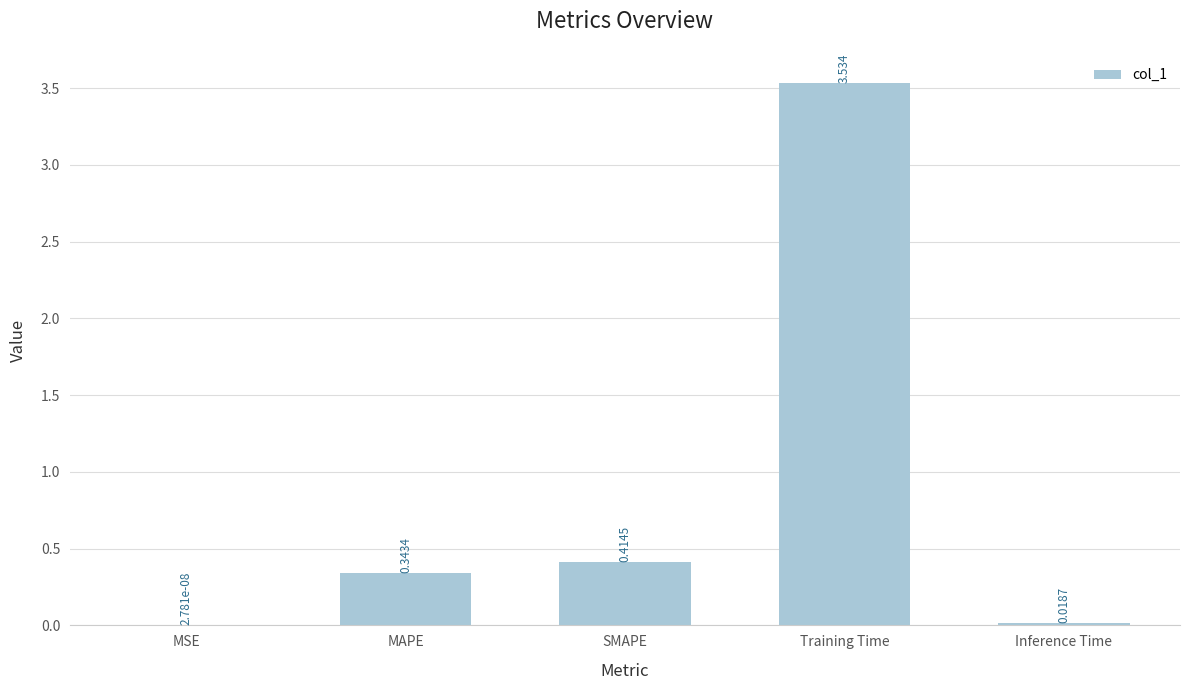

Where is the data nearest to the value 1?

SMAPE